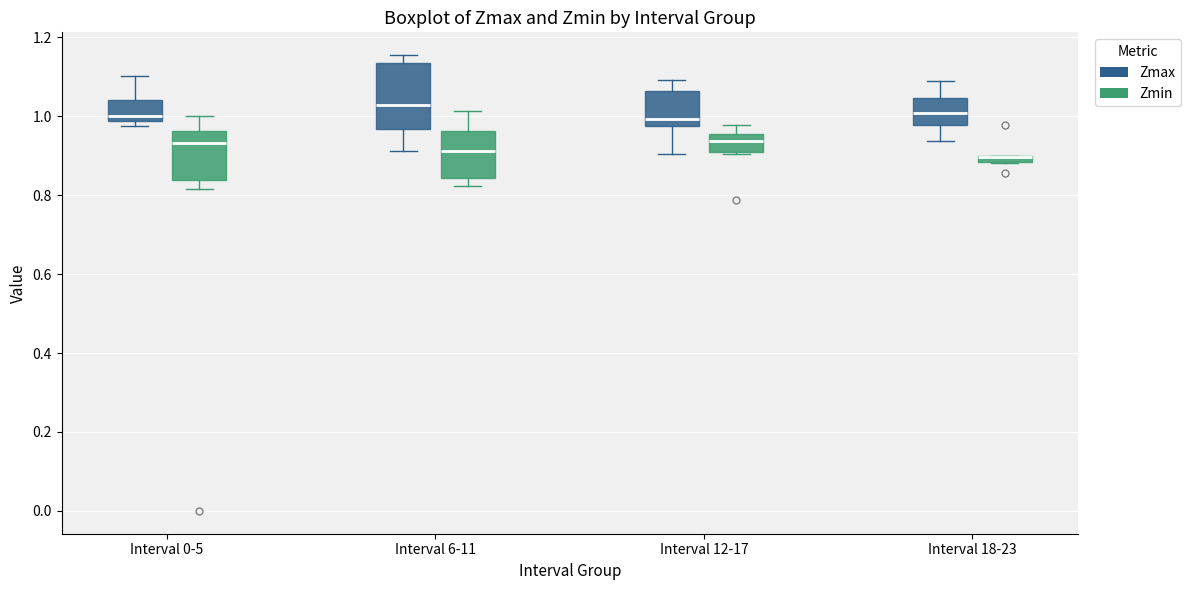

Where does the median line of the box for Interval 12-17 (Zmin) sit on the y-axis? The values are not printed on the chart, so give them approximately, as read against the axis.

0.94